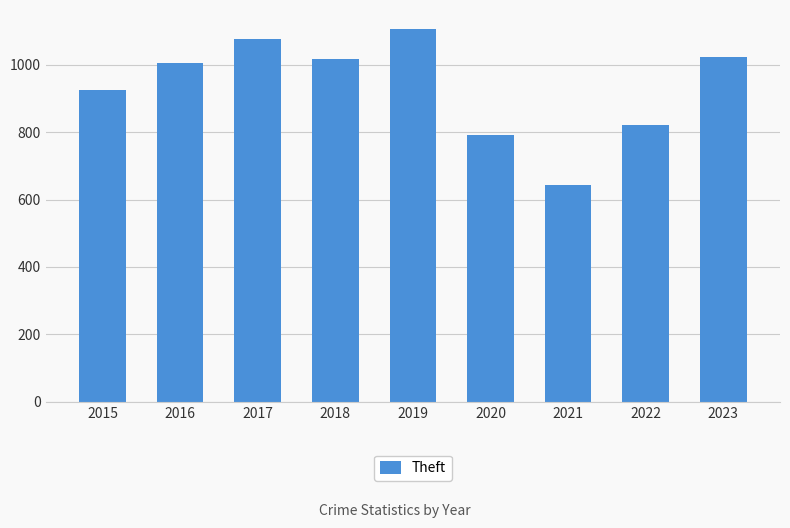

Is it true that the value at 2023 is 1425?

False